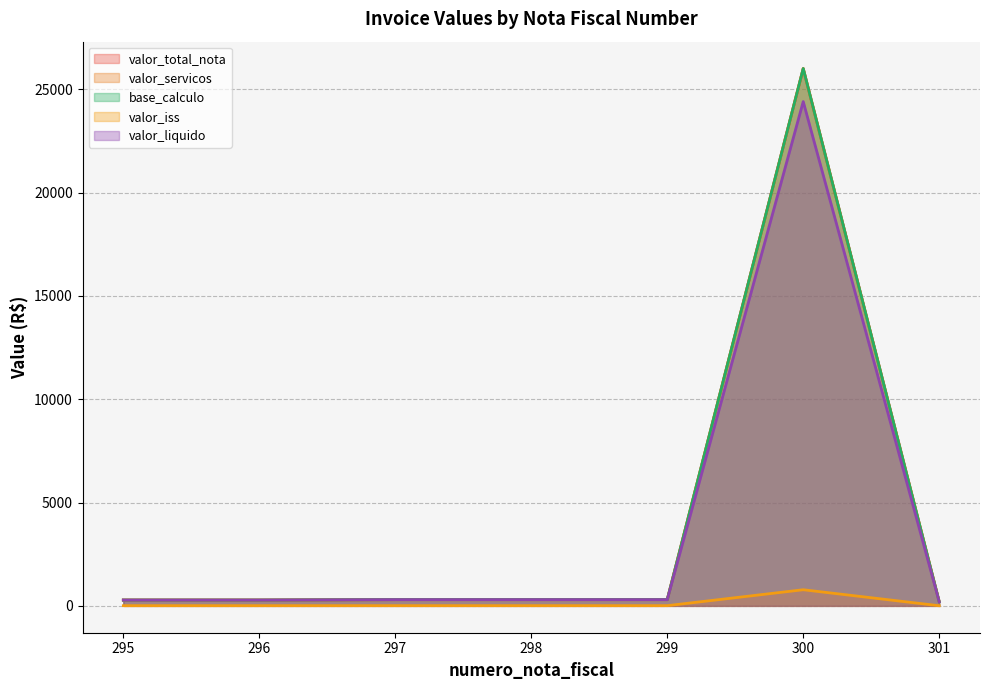

In base_calculo, how many points are higher than both neighbors (excluding endpoints)?

1